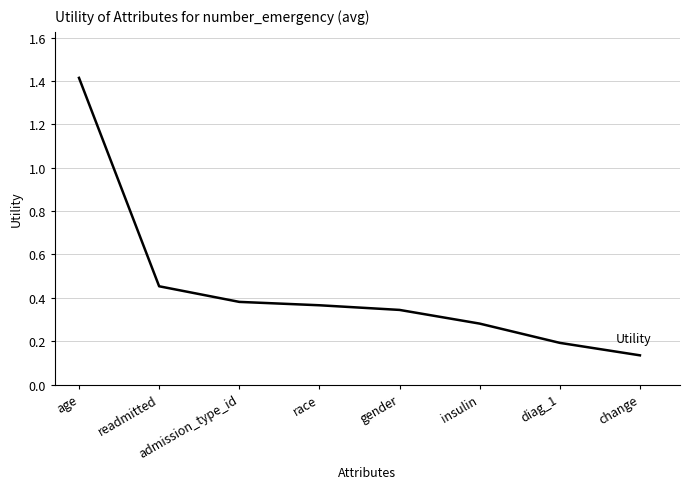

What is the difference between the maximum and minimum values?

1.3